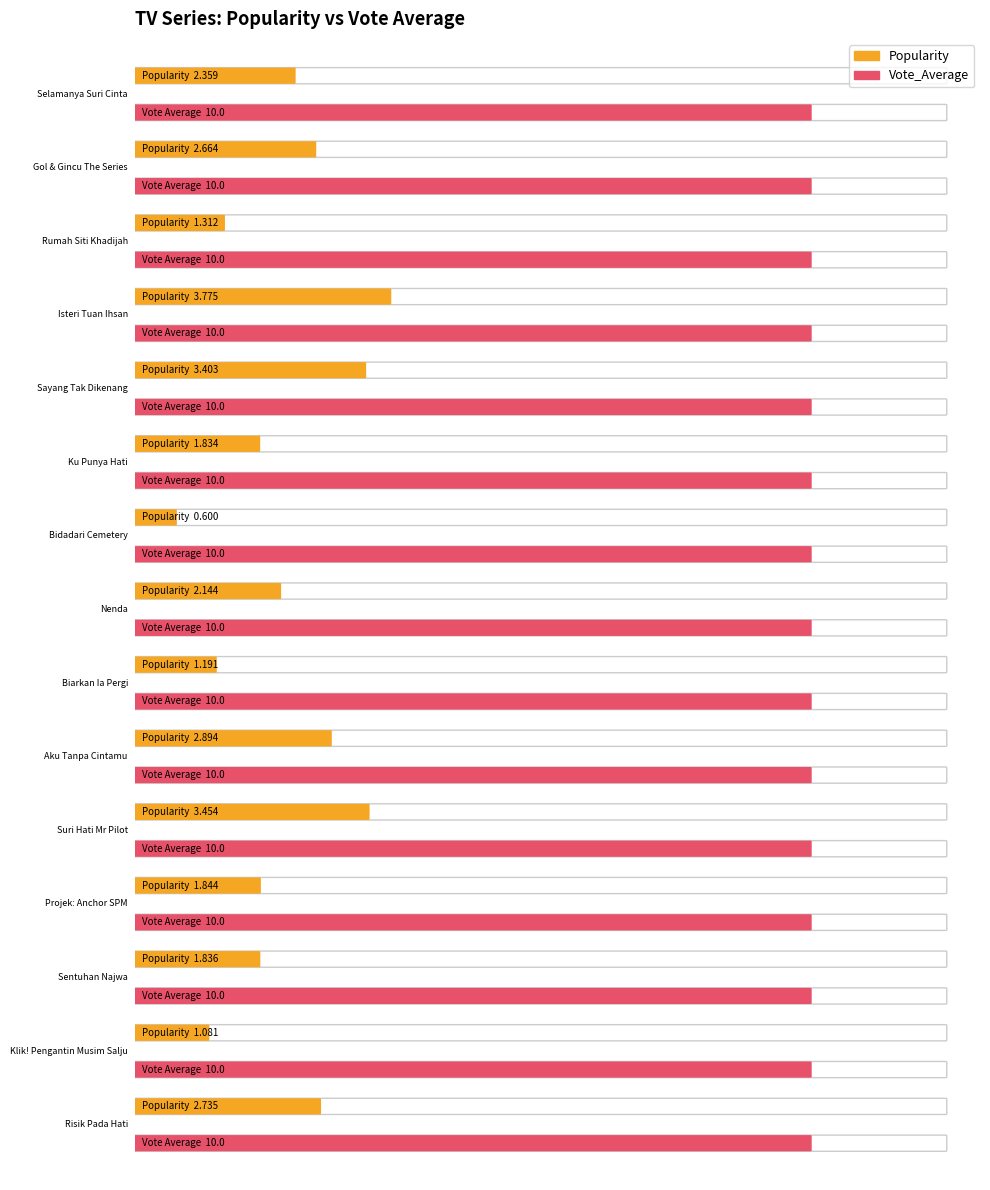

Are the bars grouped side by side (vs. stacked)?

Yes